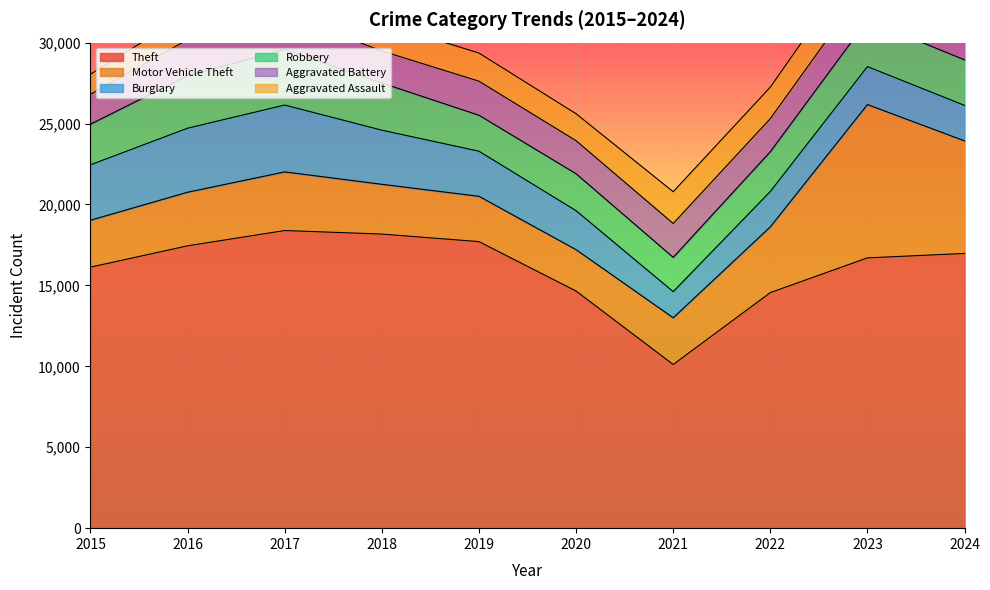

How many interior local valleys does the Burglary series have?

1